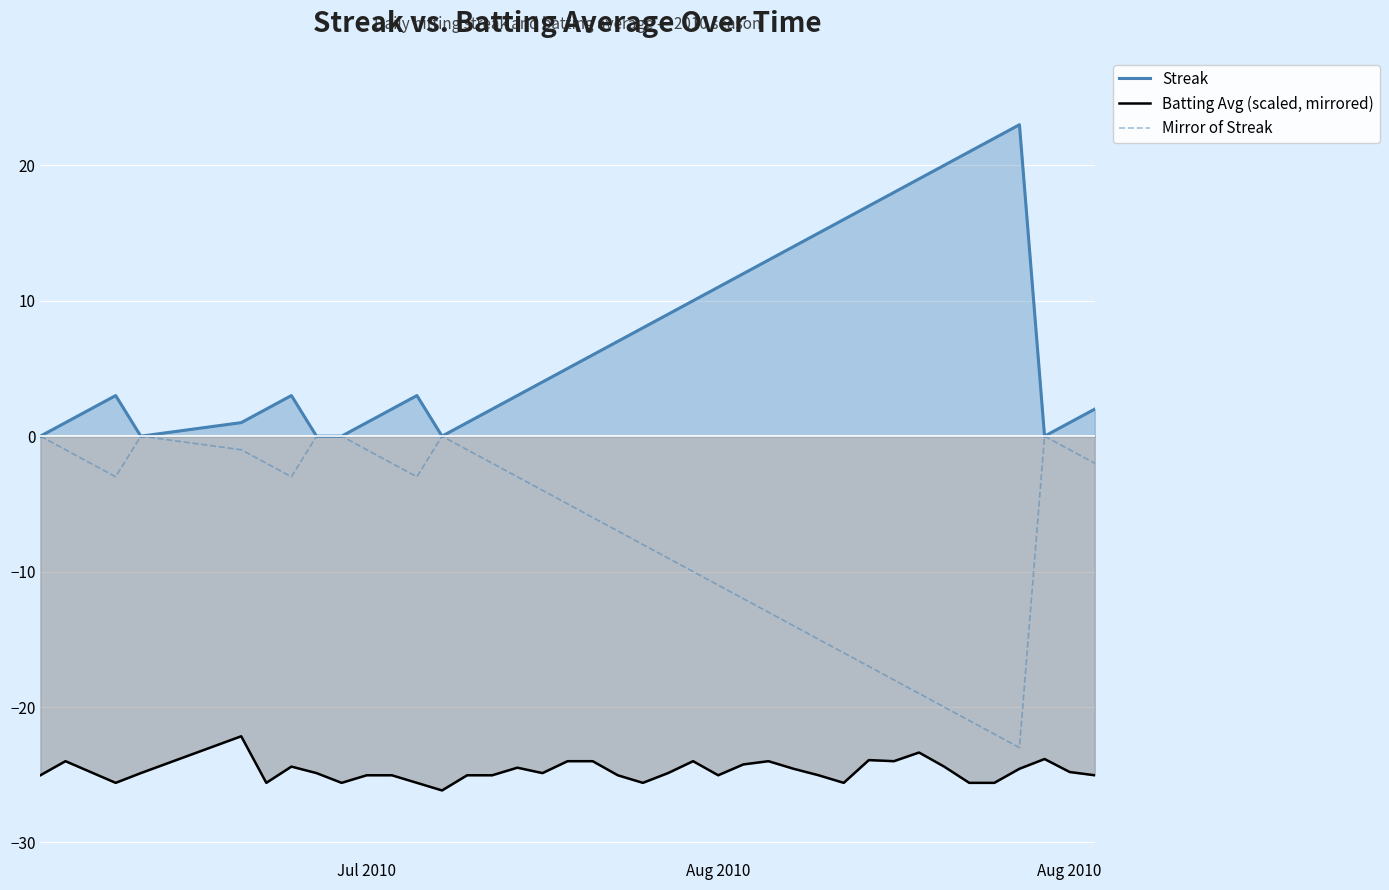

How many lines are shown in the chart?

3